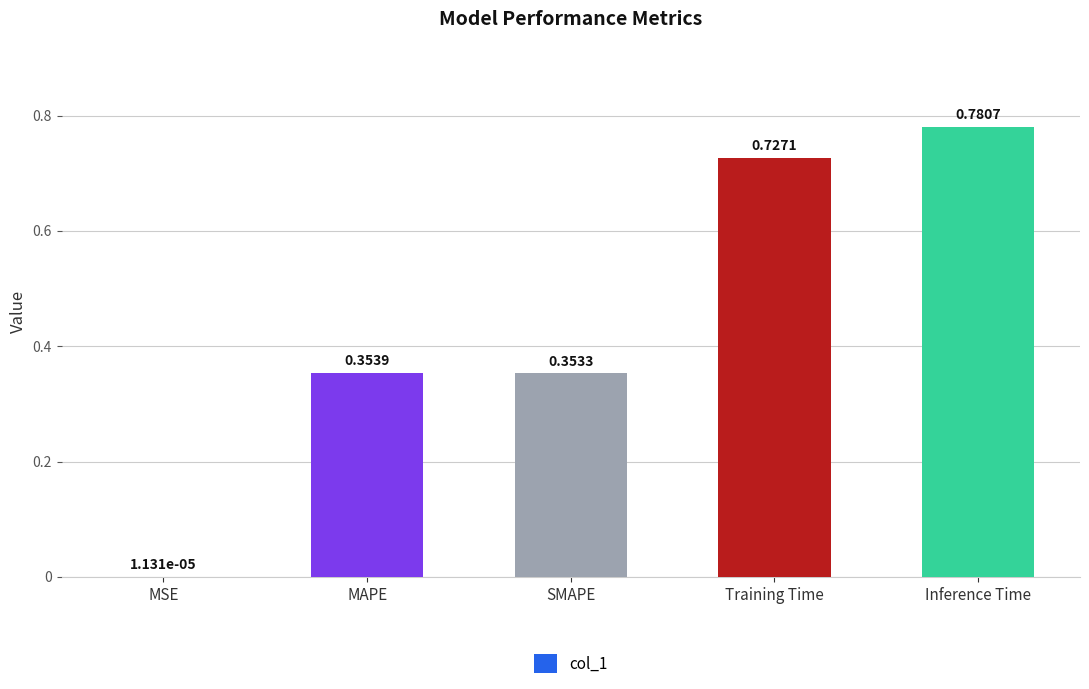

What is the sum of all values?

2.2